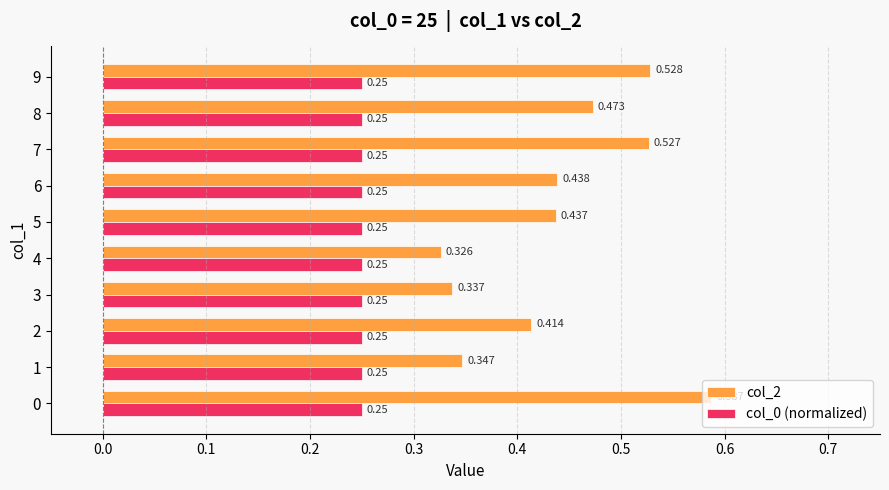

Count the number of data series in this chart.

2